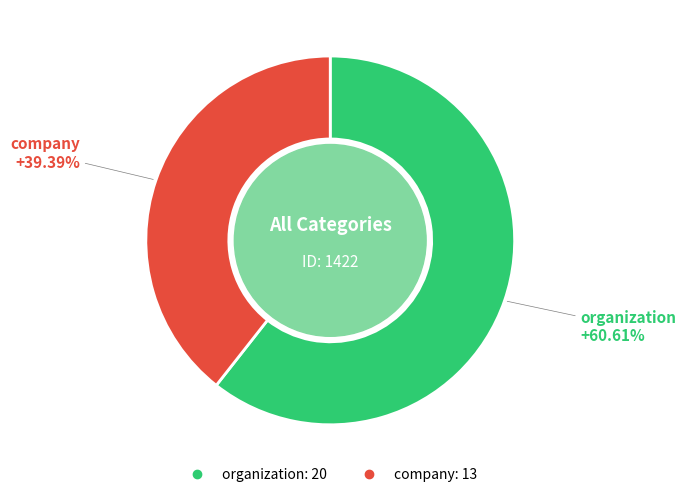

To the nearest percent, what portion does organization represent?

61%